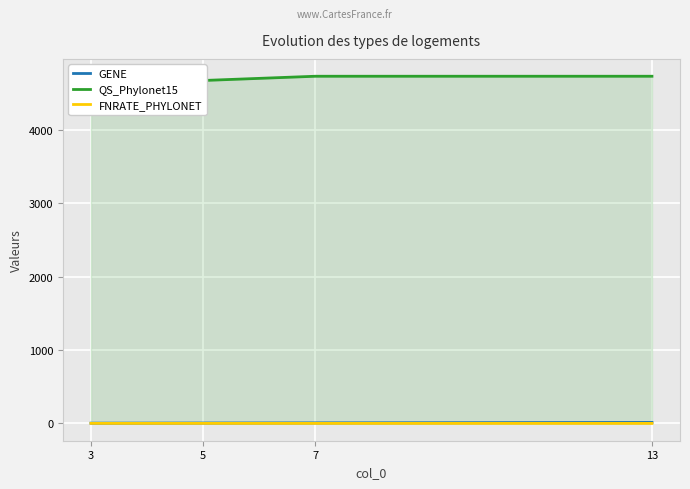

True or false: QS_Phylonet15 has more than 0 points higher than both neighbors.

False